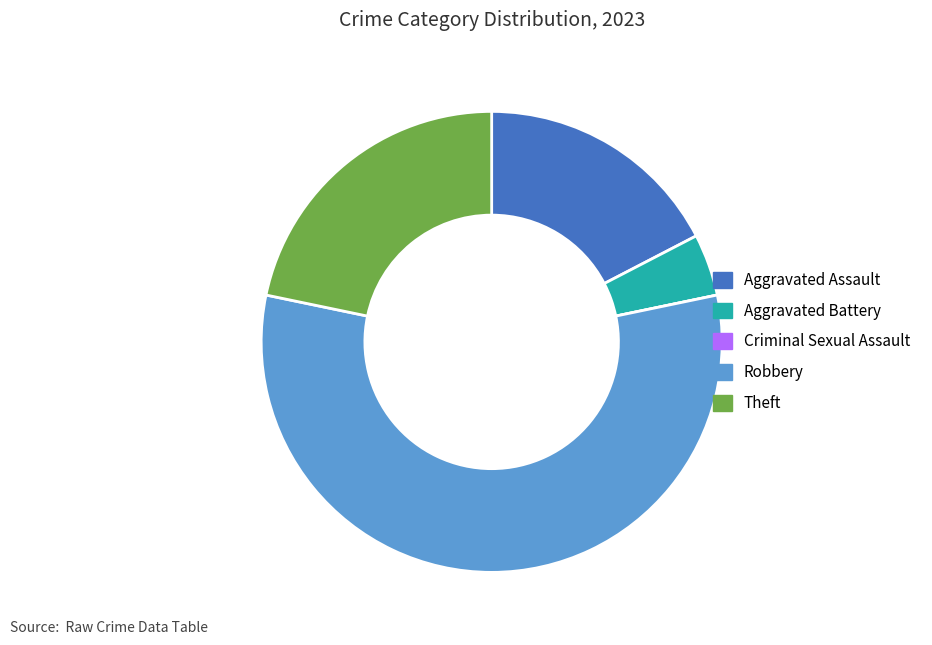

The Aggravated Assault slice represents 17% of the pie. True or false?

True